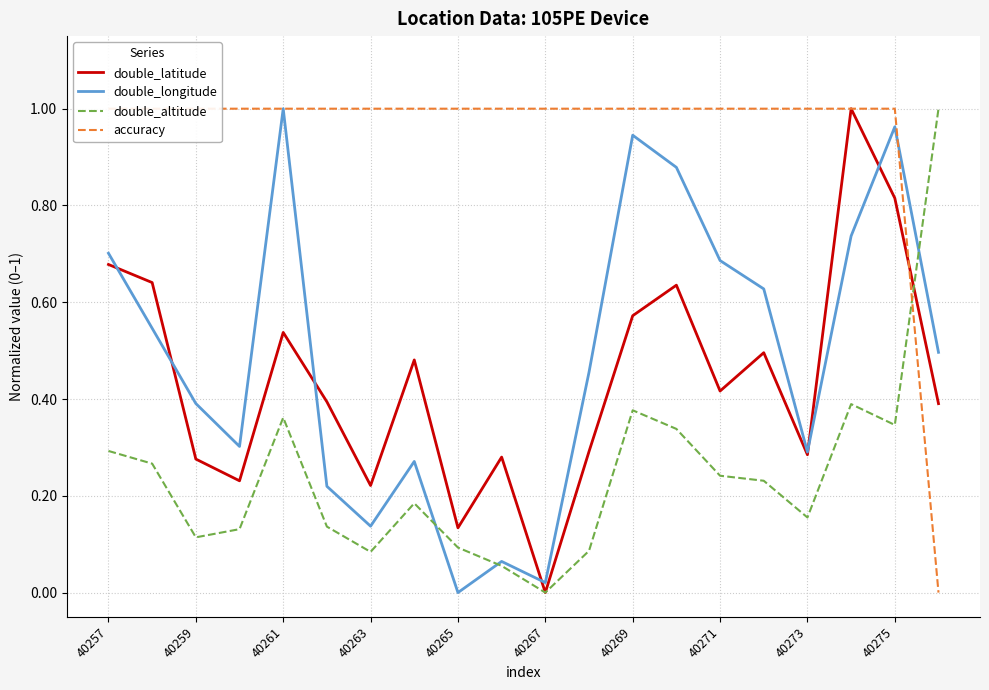

How many categories are shown in the chart?

20